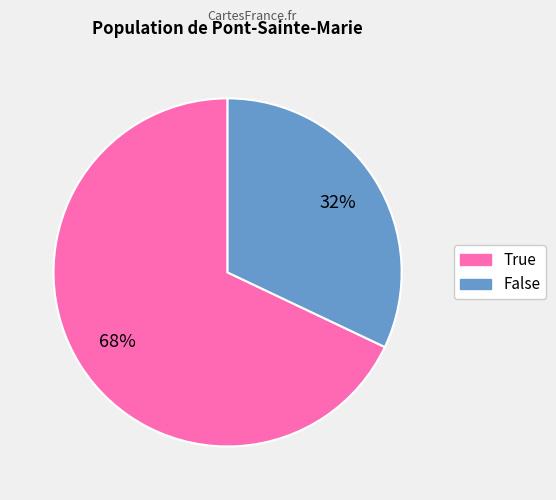

To the nearest percent, what is the average slice percentage?

50%